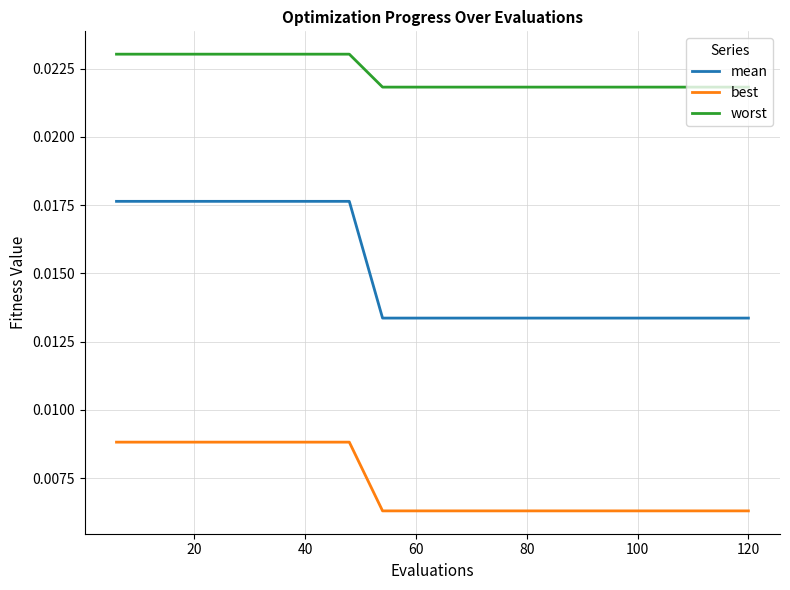

List the series in order of their overall mean, lowest first.

best, mean, worst